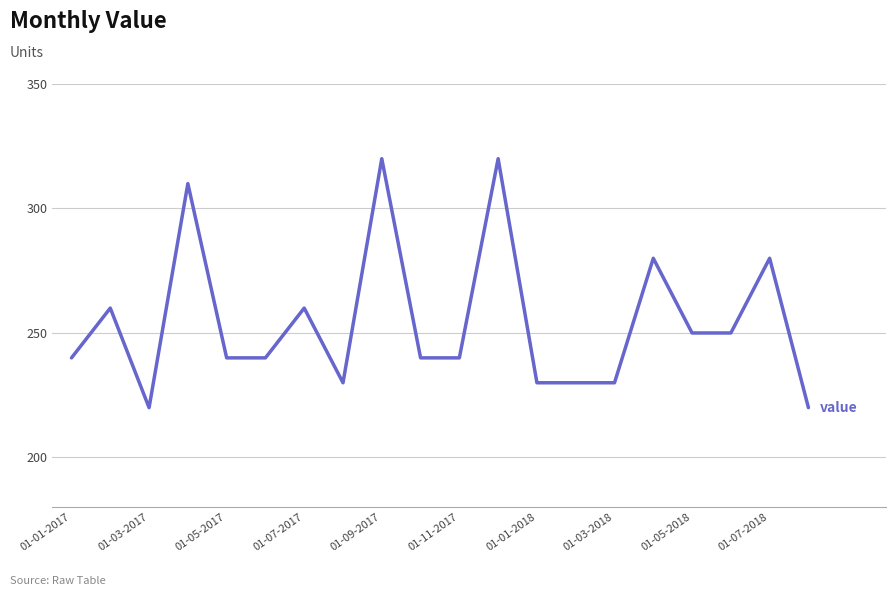

What is the smallest value displayed?

220